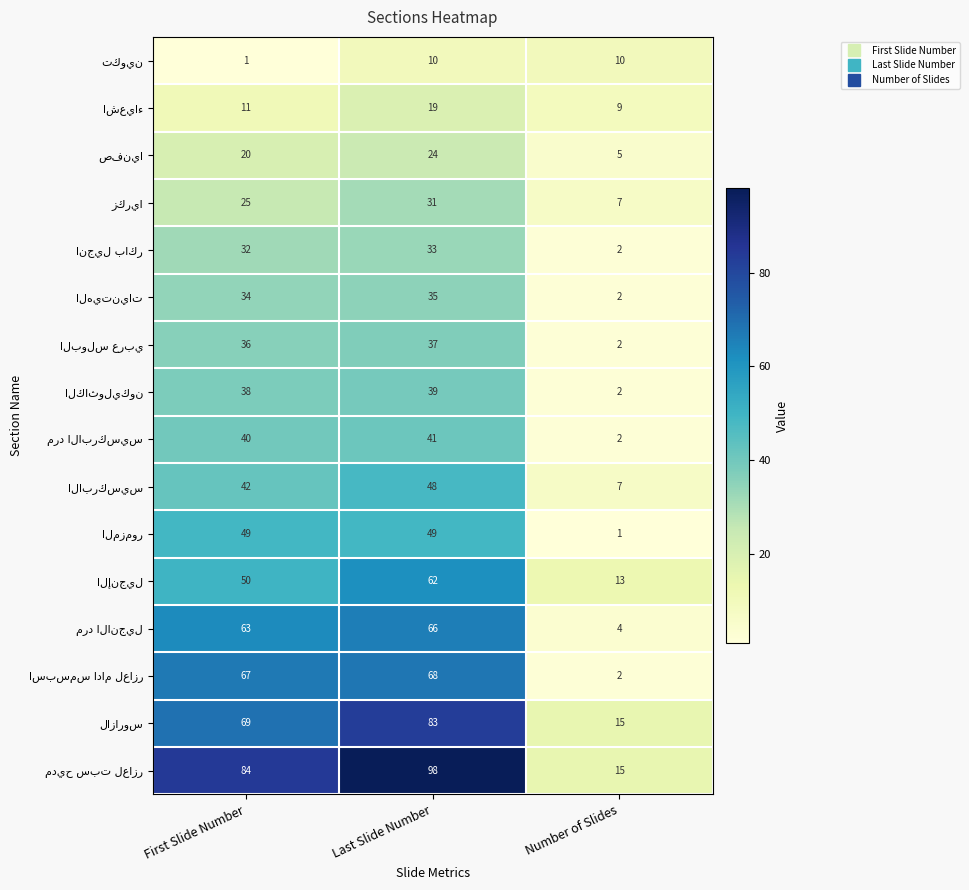

At which category is the sum across all series the highest?

Last Slide Number